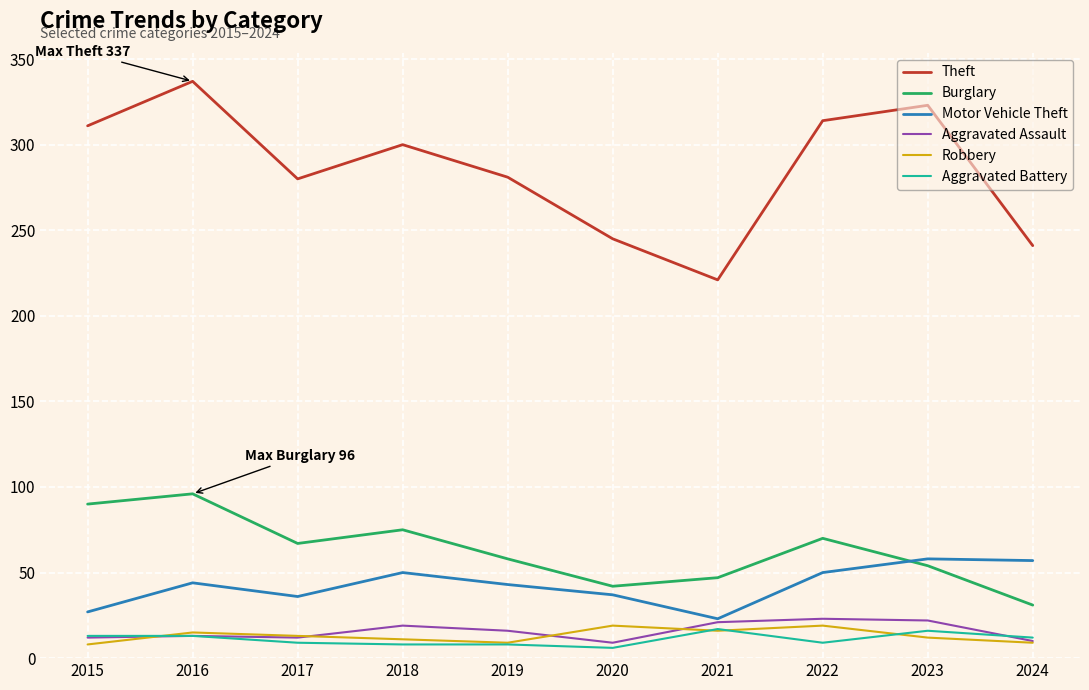

What is the total value across all series at 2016?

518